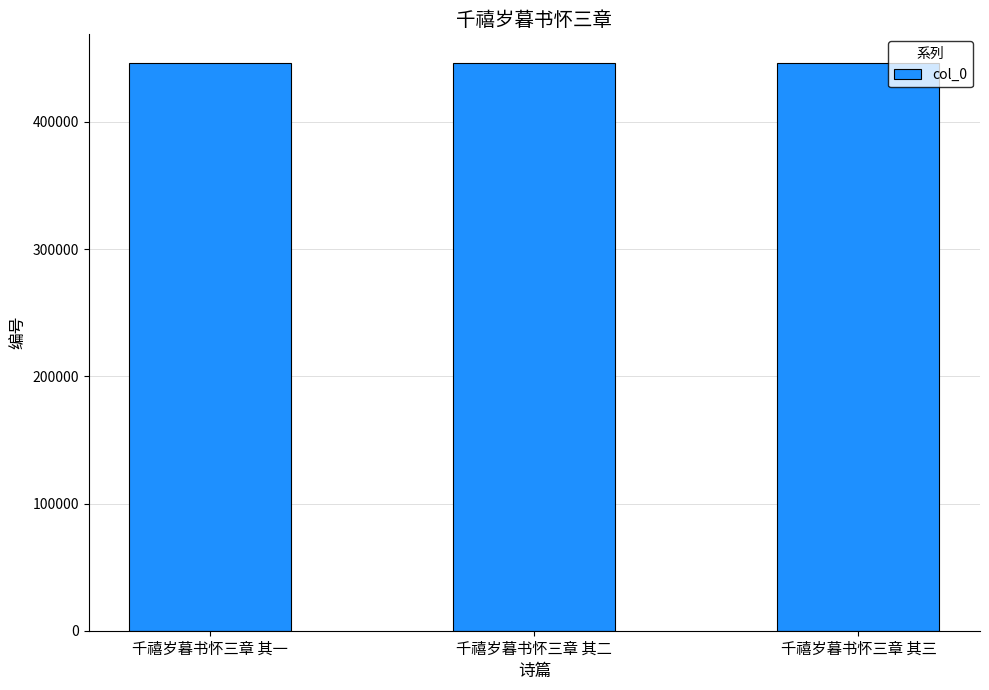

What is the approximate value at 千禧岁暮书怀三章 其一?

446551